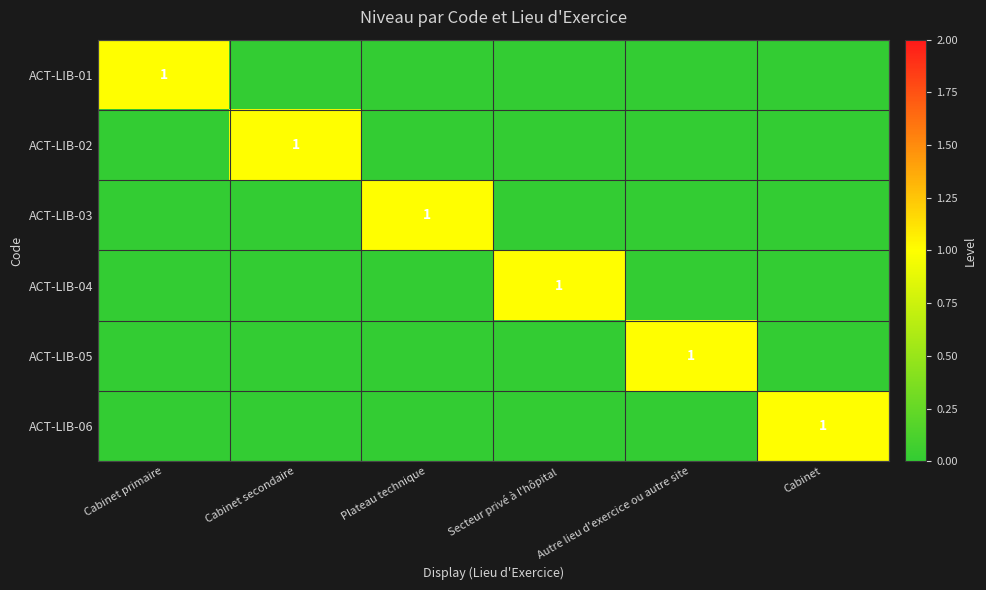

At how many categories does at least one series exceed 0?

6